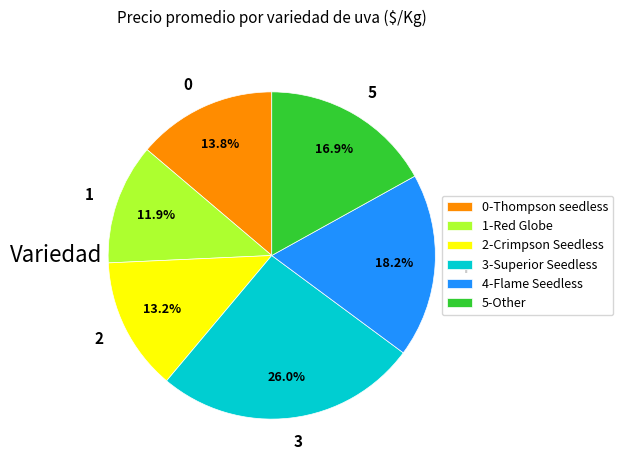

Does any single category account for the majority?

No